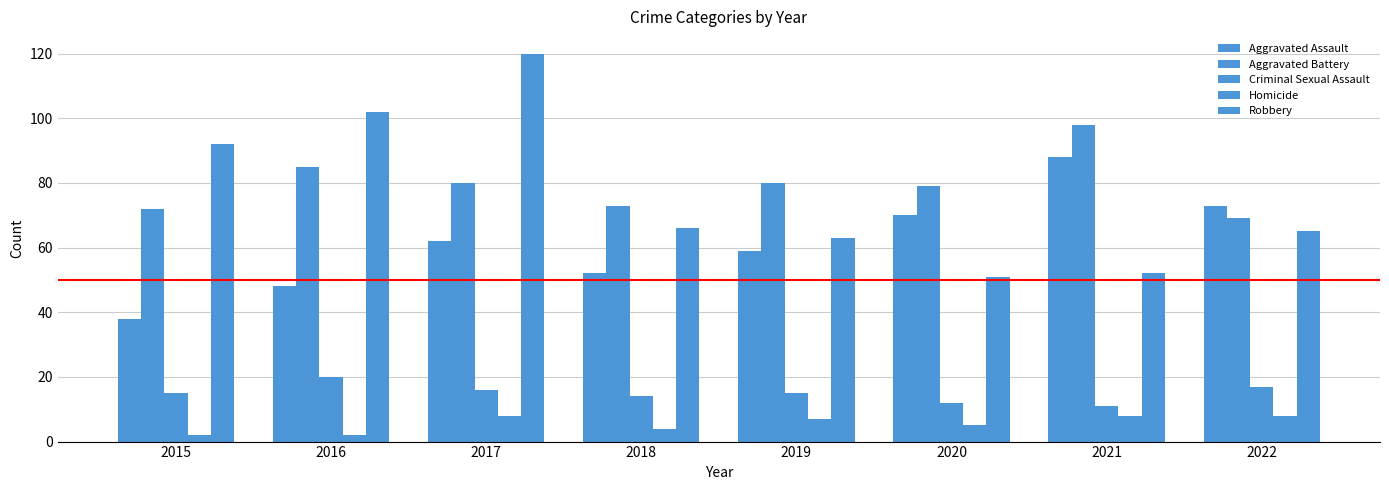

Which series has the widest spread of values?

Robbery